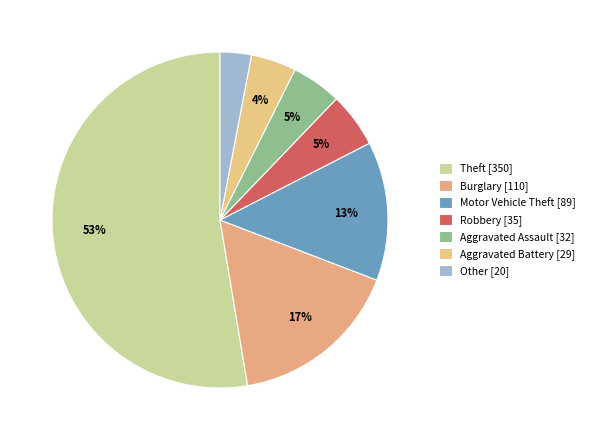

Count the number of slices in the pie.

7